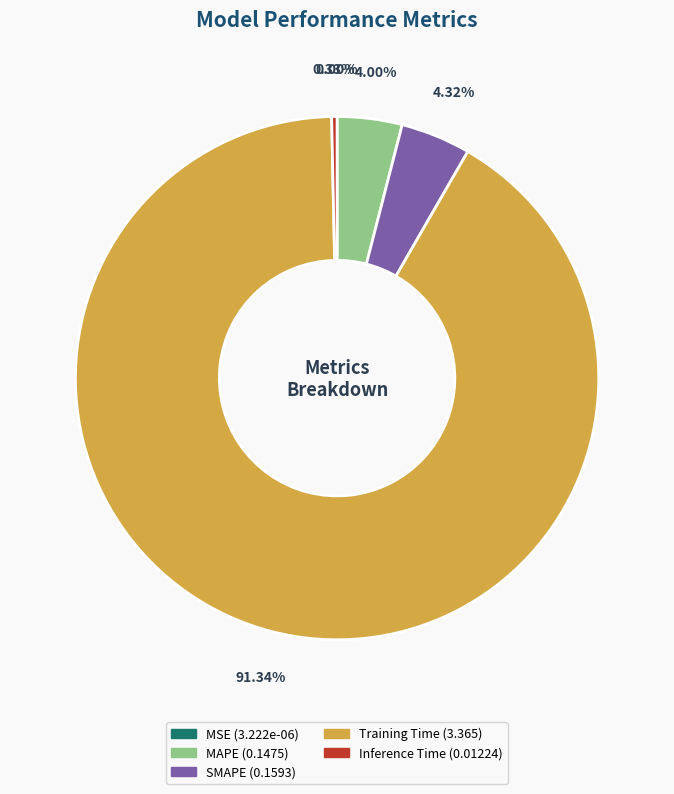

Which has a higher value, SMAPE or Inference Time?

SMAPE